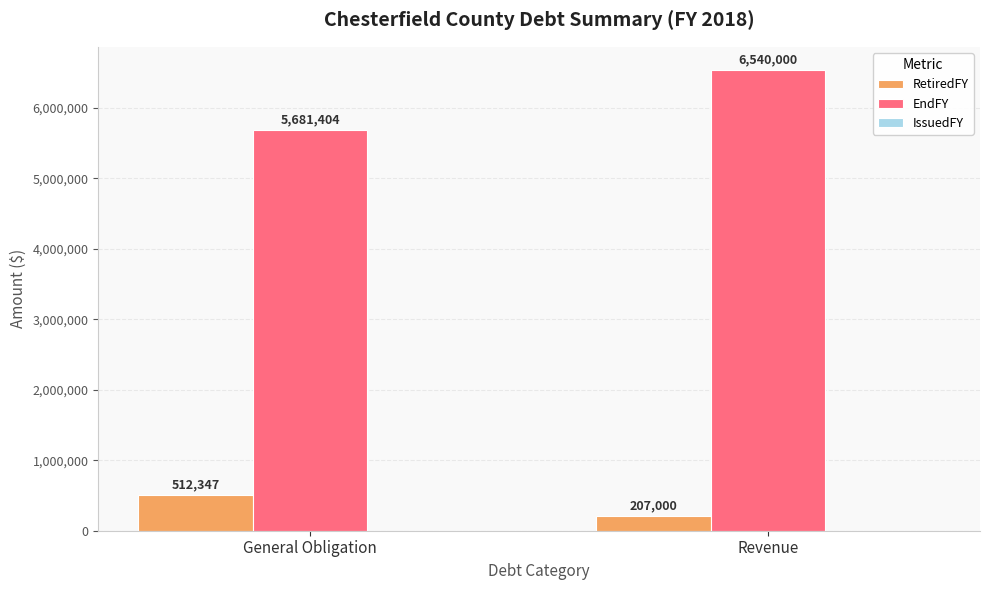

What is the spread (max minus min) of values at Revenue?

6333000